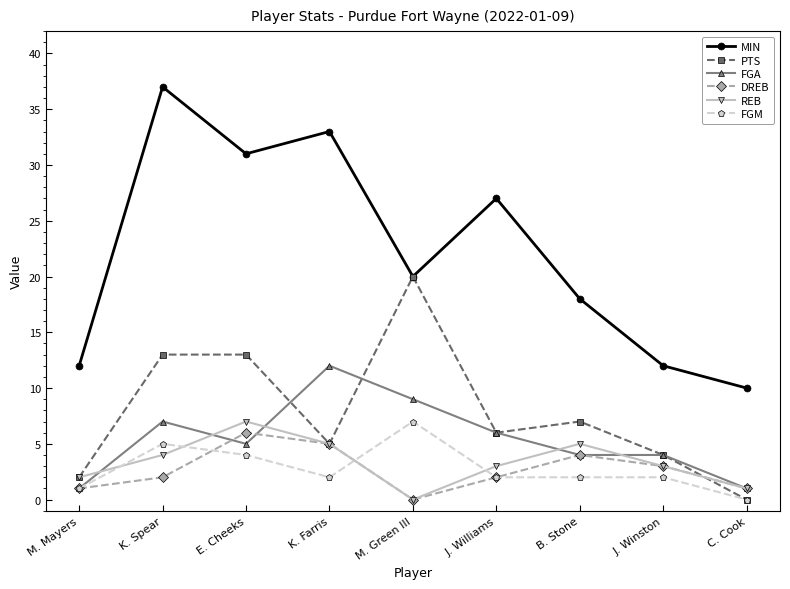

How many interior local valleys does the PTS series have?

2